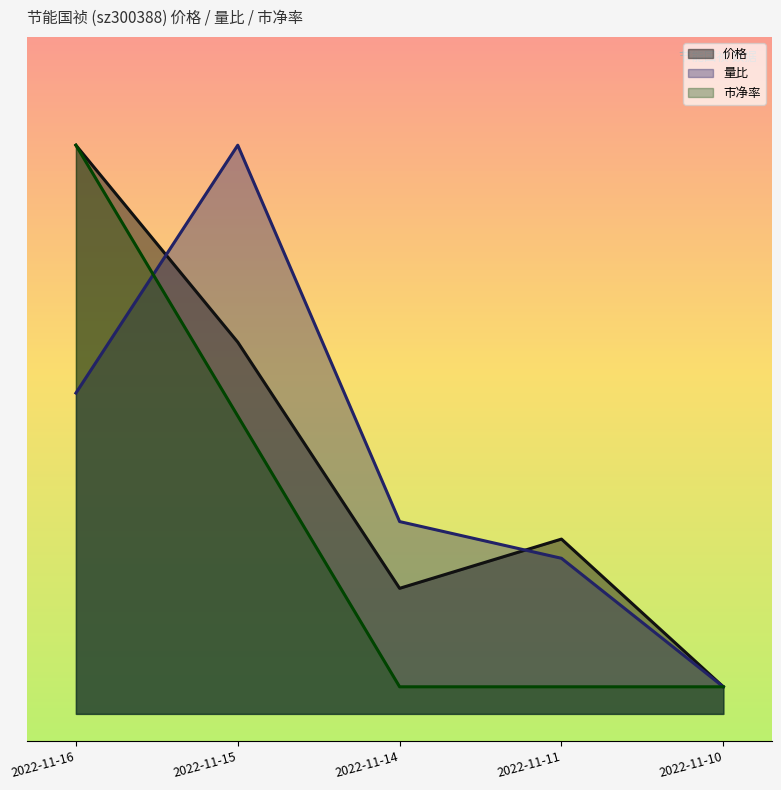

Does the chart have visible grid lines?

No